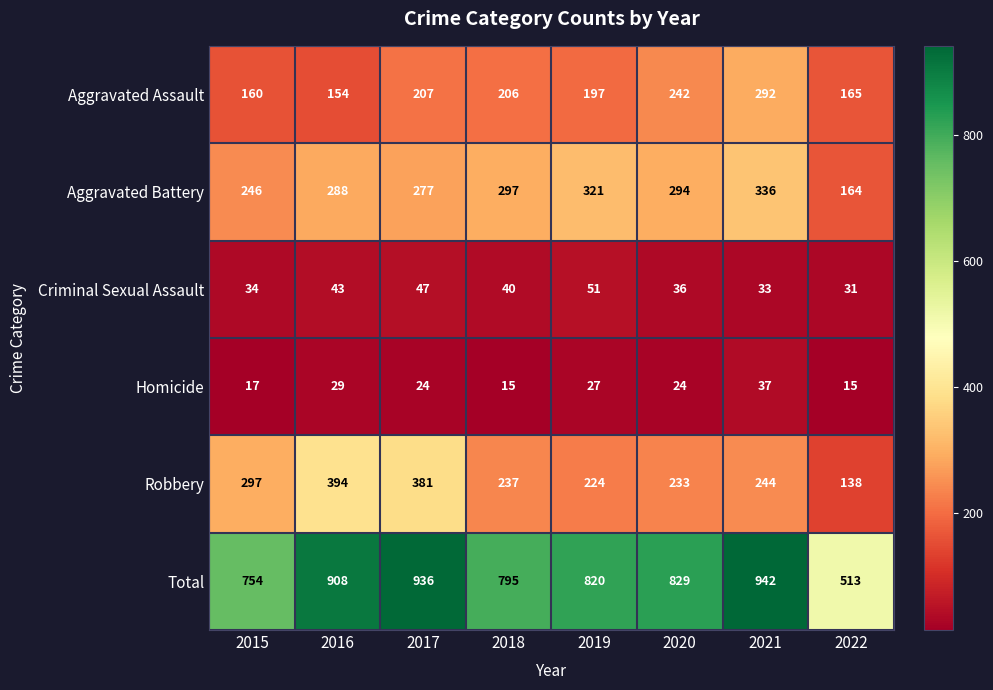

Which category has the highest value in the Robbery series?

2016